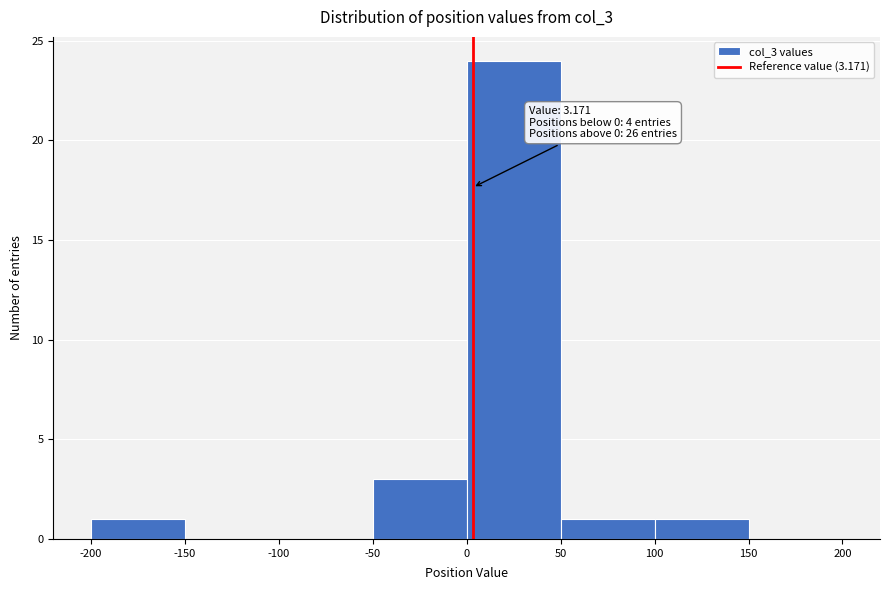

Which range on the x-axis has the tallest bar?

0 to 50